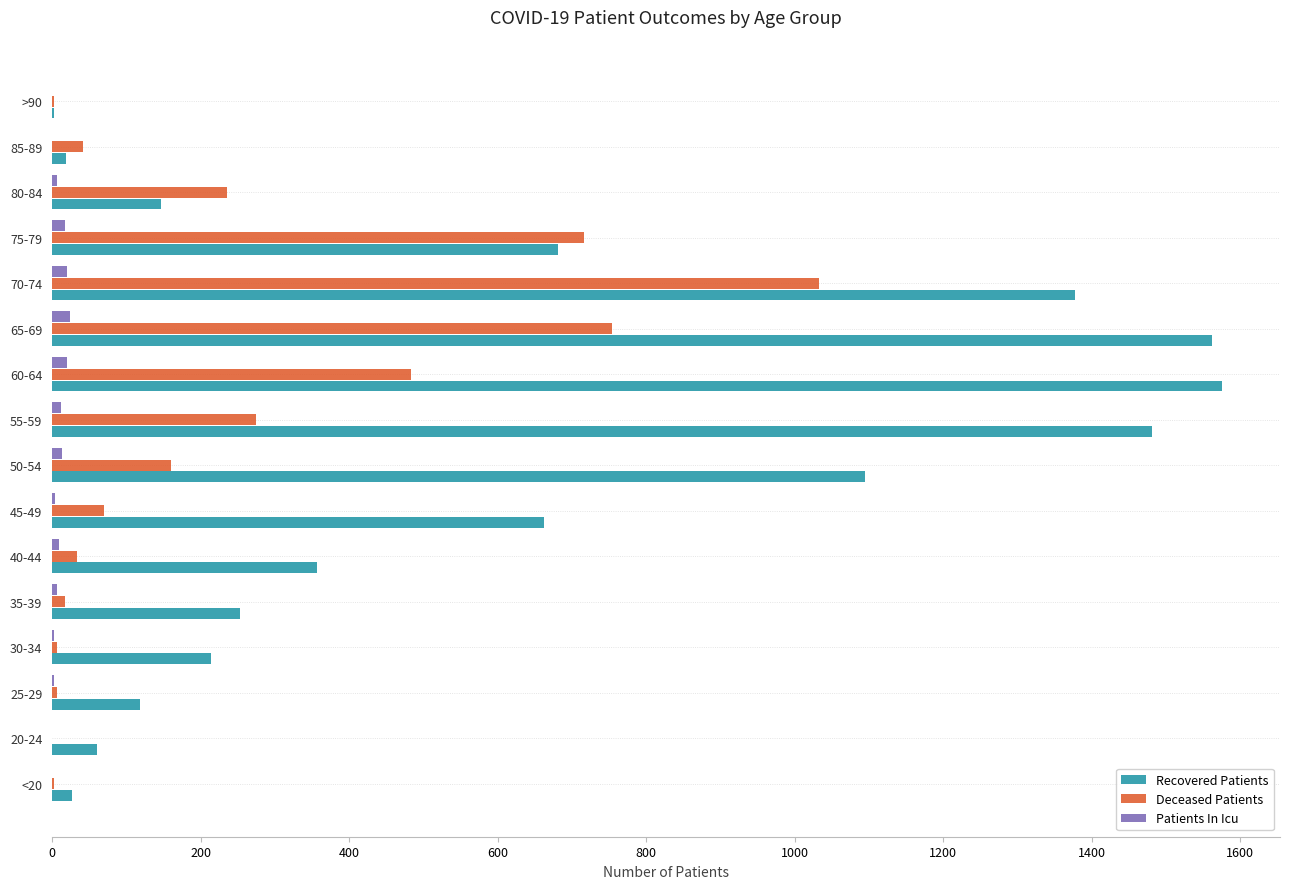

The Recovered Patients series shows 662 at 45-49. True or false?

True